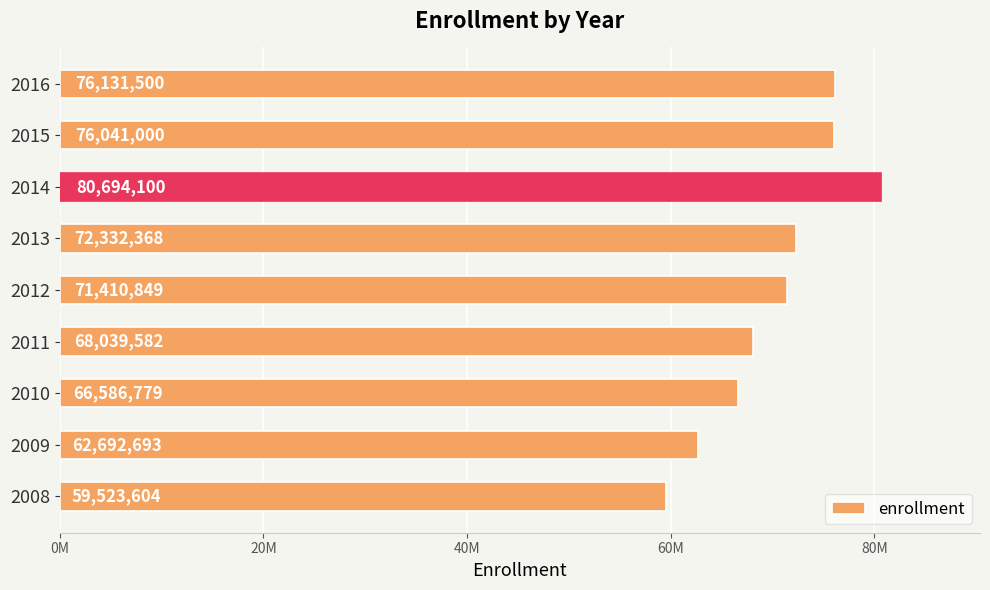

Does the chart contain any negative values?

No